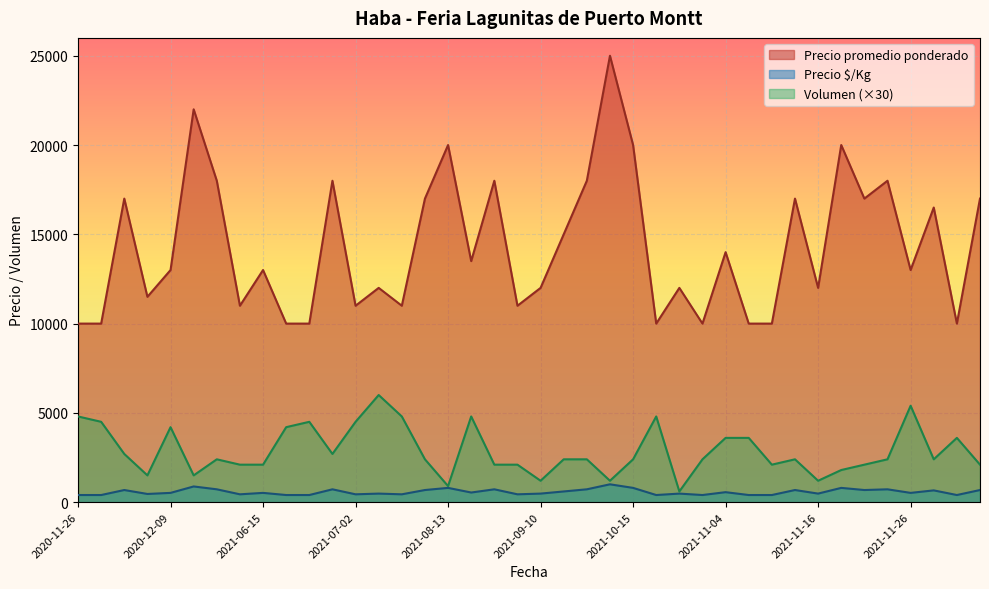

True or false: Precio promedio ponderado and Volumen intersect in this chart.

False